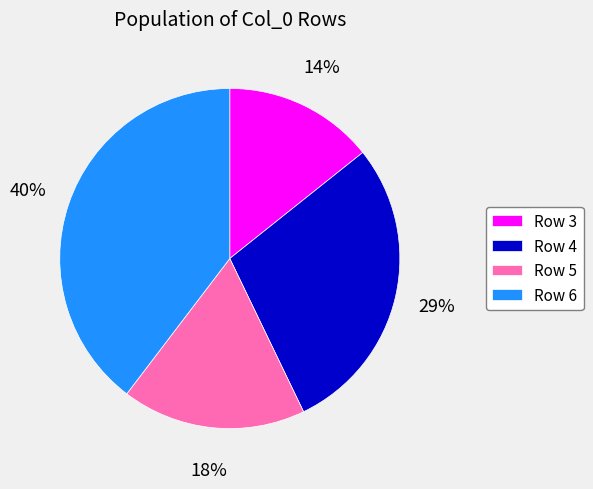

Is it true that Row 6 is 28% of the pie?

False